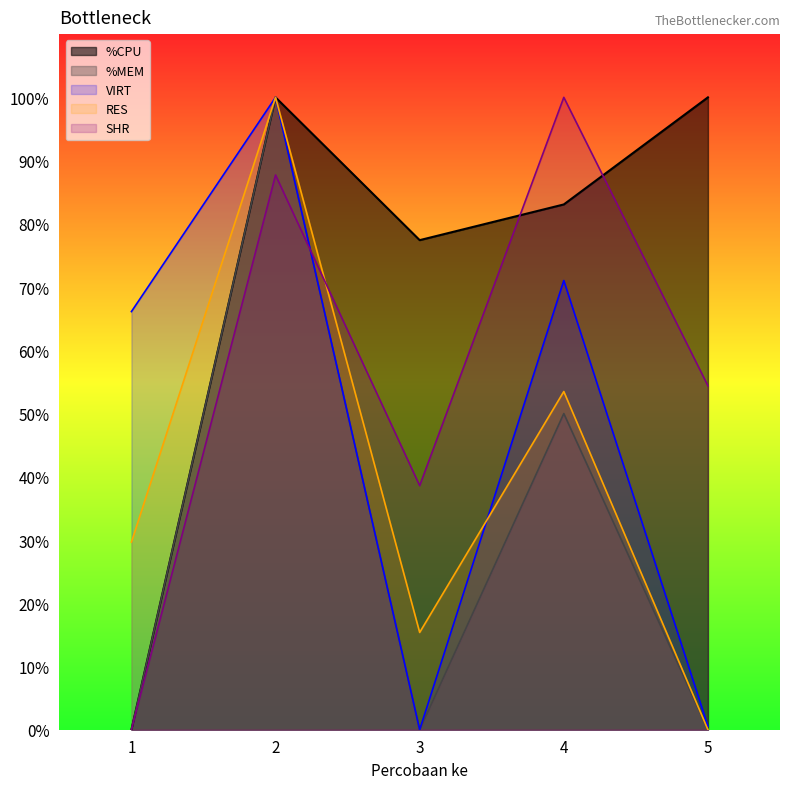

Between 1 and 3, which series saw the biggest shift?

%CPU